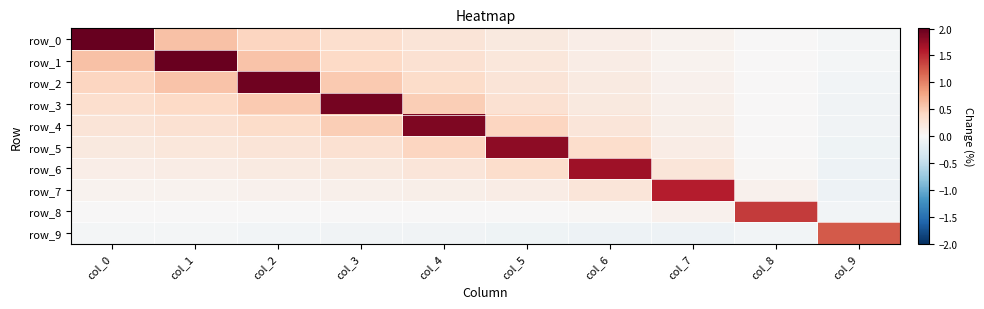

At which label does row_2 first exceed 0?

col_0